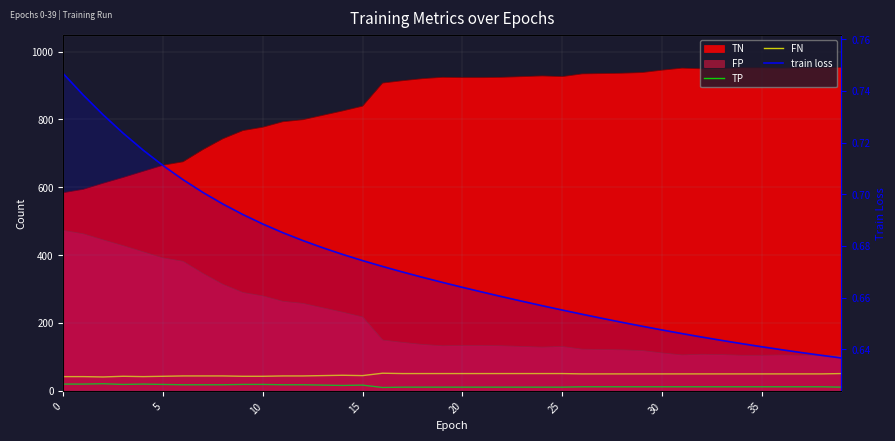

At which category does TP reach its first local peak?

10